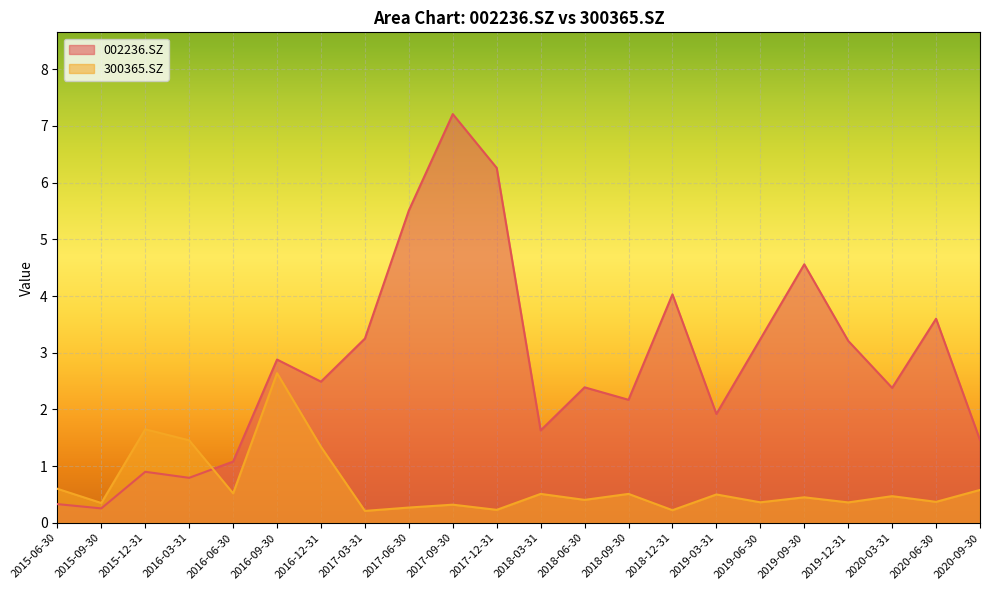

Rank the series by their maximum value, from highest to lowest.

002236.SZ, 300365.SZ